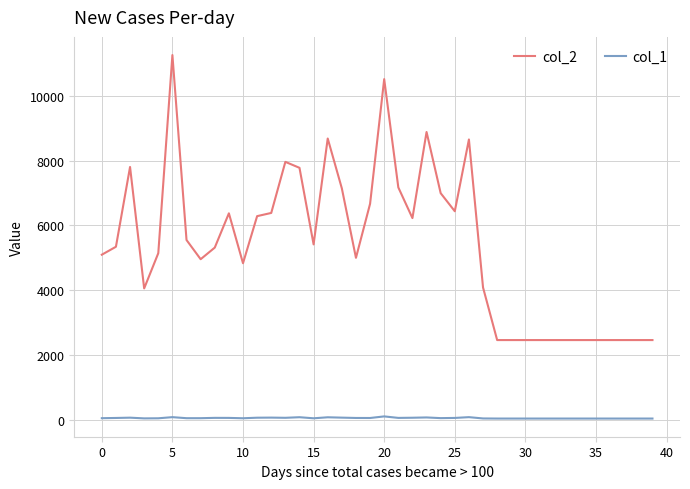

True or false: col_2 and col_1 cross at least once.

False